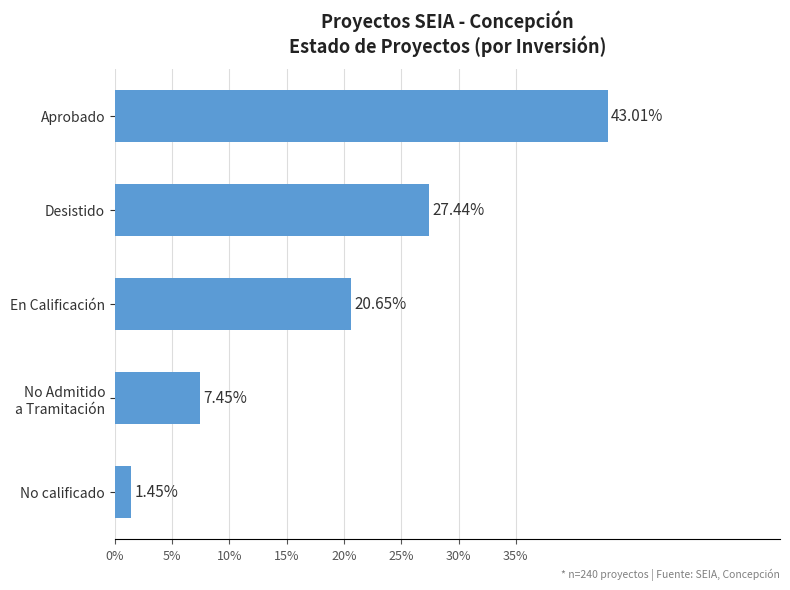

Count the number of values greater than 20.

3